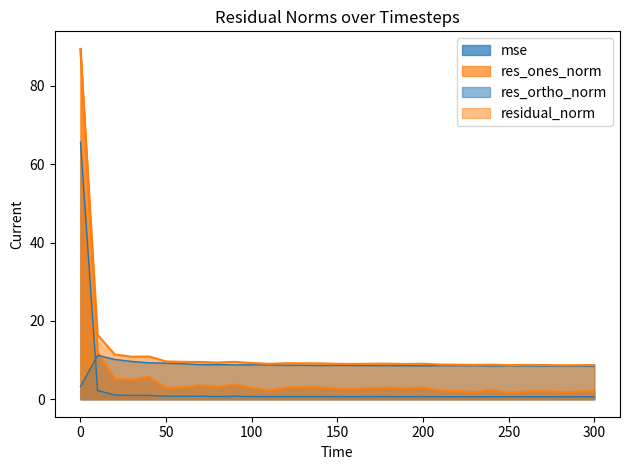

Is it true that residual_norm equals 9.2 at 100?

True